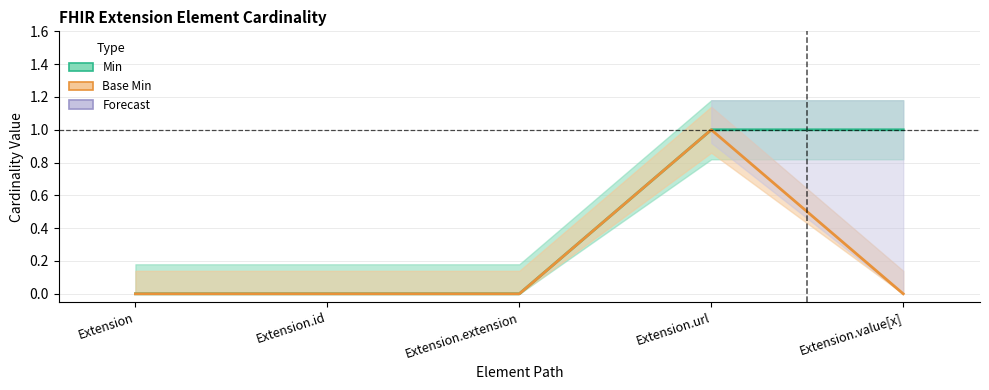

Count the Base Min values in the range 0 to 1.

5